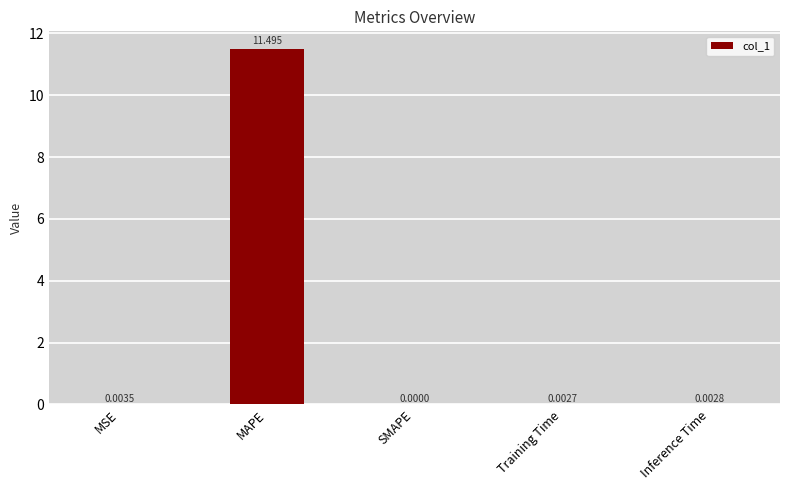

Where is the data nearest to the value 5?

MSE